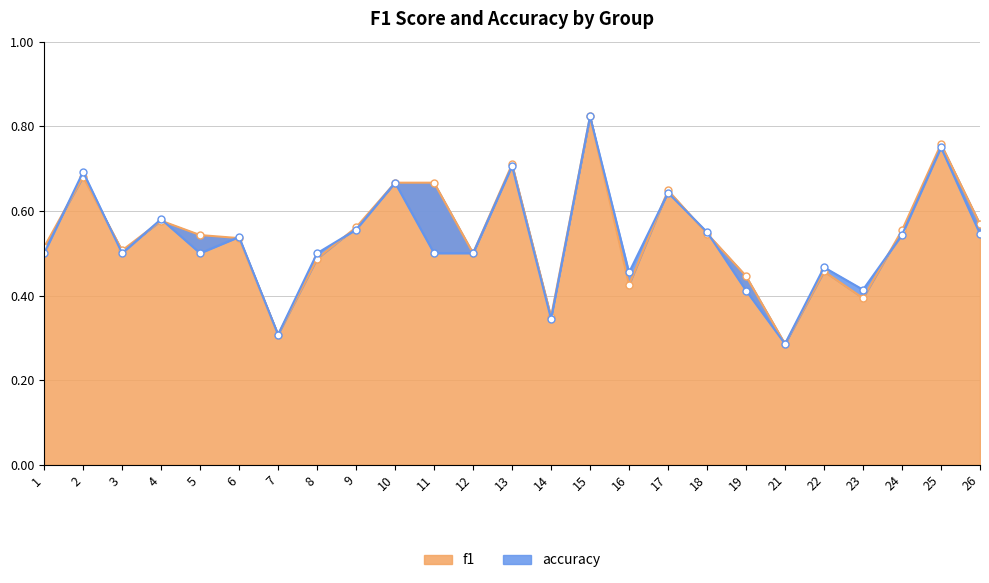

At which label is f1 closest to 0?

21